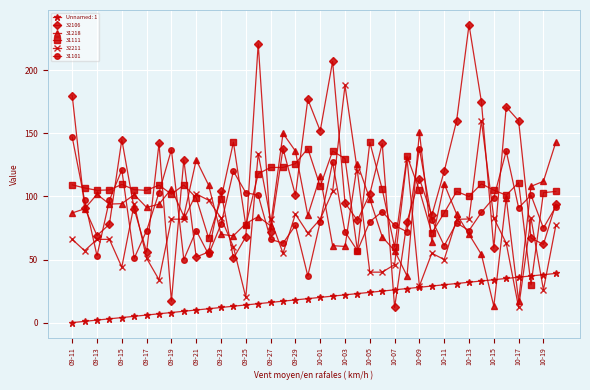

What is the lowest value of the 32211 series?

12.0